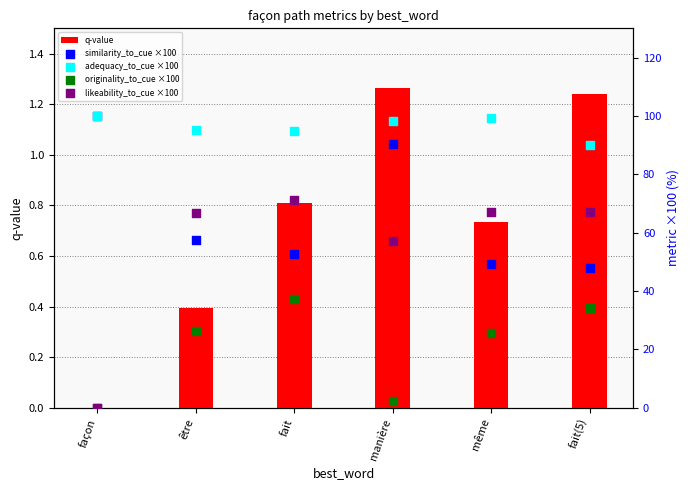

Is the value of adequacy_to_cue ×100 at fait greater than the value of similarity_to_cue ×100 at fait(5)?

Yes